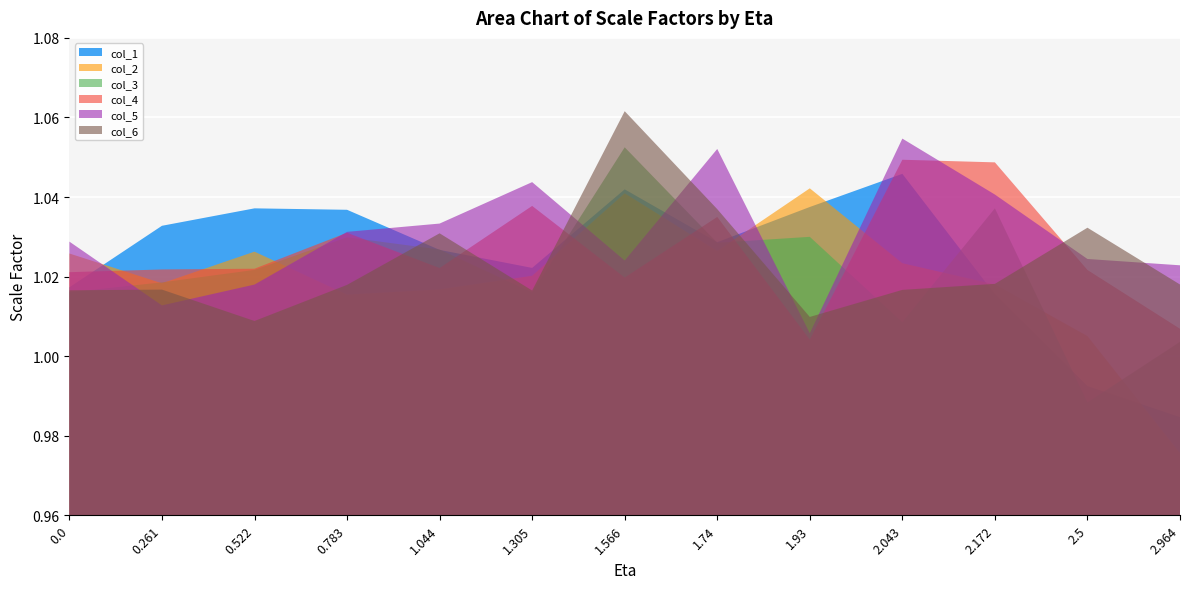

How many lines are shown in the chart?

6